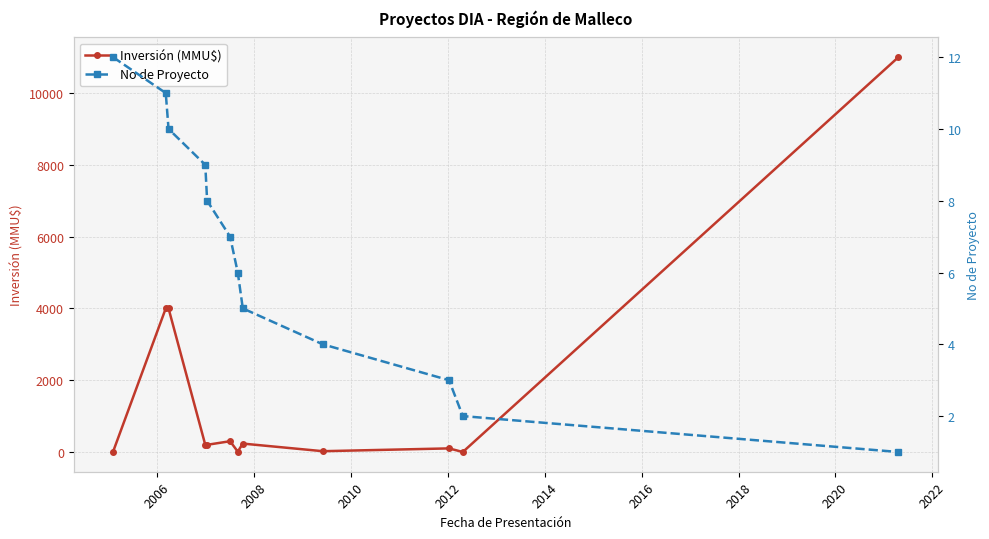

True or false: Inversión (MMU$) has more than 1 points higher than both neighbors.

True